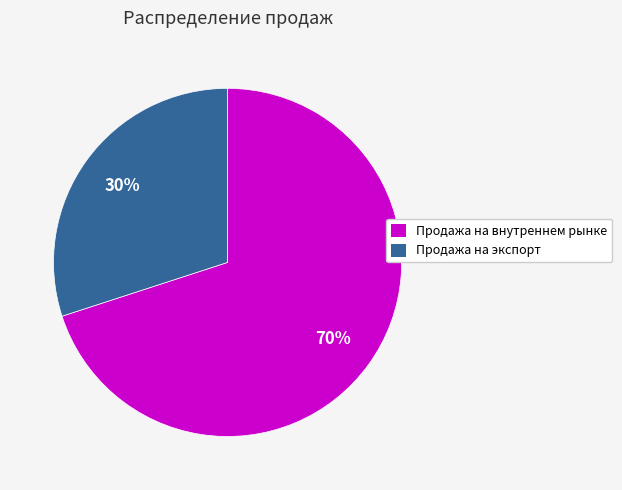

Is the sum of Продажа на внутреннем рынке and Продажа на экспорт greater than half?

Yes